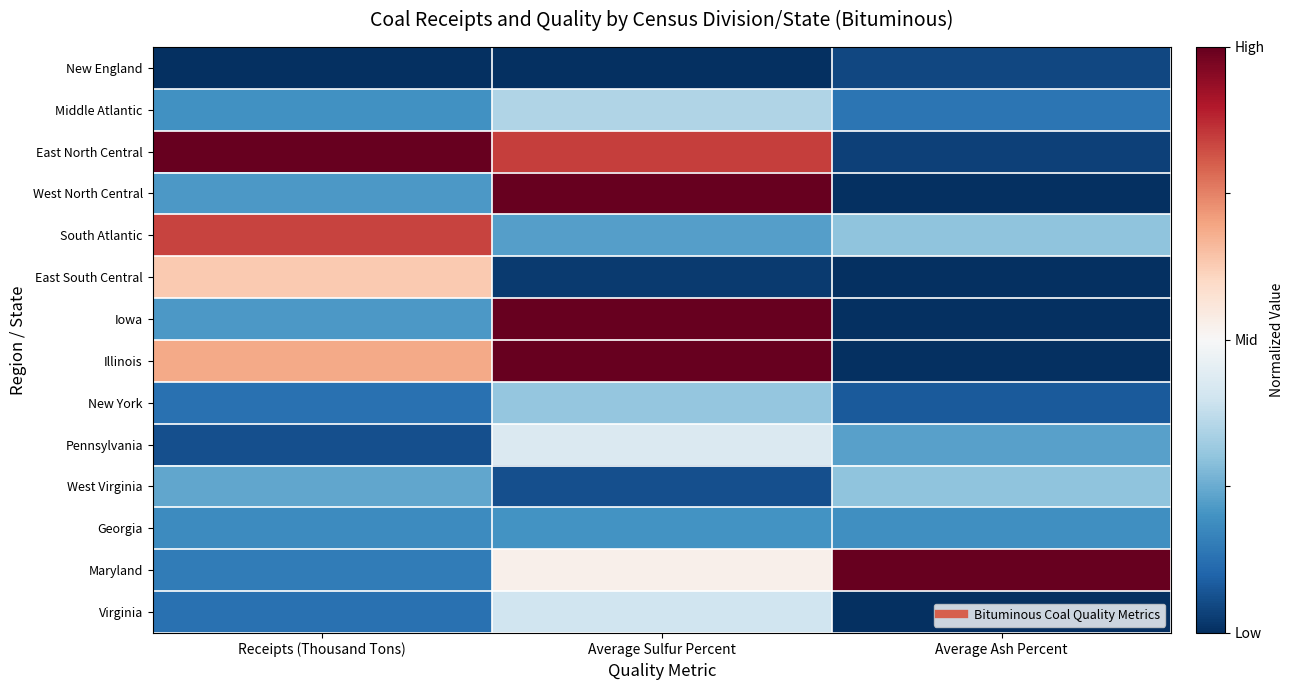

Reading left to right, transcribe all the data shown in this chart.

New England: Receipts (Thousand Tons)=-1.0	Average Sulfur Percent=-1.0	Average Ash Percent=-0.9
Middle Atlantic: Receipts (Thousand Tons)=-0.6	Average Sulfur Percent=-0.3	Average Ash Percent=-0.7
East North Central: Receipts (Thousand Tons)=1.0	Average Sulfur Percent=0.7	Average Ash Percent=-0.9
West North Central: Receipts (Thousand Tons)=-0.6	Average Sulfur Percent=1.0	Average Ash Percent=-1.0
South Atlantic: Receipts (Thousand Tons)=0.7	Average Sulfur Percent=-0.6	Average Ash Percent=-0.4
East South Central: Receipts (Thousand Tons)=0.3	Average Sulfur Percent=-1.0	Average Ash Percent=-1.0
Iowa: Receipts (Thousand Tons)=-0.6	Average Sulfur Percent=1.0	Average Ash Percent=-1.0
Illinois: Receipts (Thousand Tons)=0.4	Average Sulfur Percent=1.0	Average Ash Percent=-1.0
New York: Receipts (Thousand Tons)=-0.8	Average Sulfur Percent=-0.4	Average Ash Percent=-0.8
Pennsylvania: Receipts (Thousand Tons)=-0.9	Average Sulfur Percent=-0.1	Average Ash Percent=-0.5
West Virginia: Receipts (Thousand Tons)=-0.5	Average Sulfur Percent=-0.9	Average Ash Percent=-0.4
Georgia: Receipts (Thousand Tons)=-0.6	Average Sulfur Percent=-0.6	Average Ash Percent=-0.6
Maryland: Receipts (Thousand Tons)=-0.7	Average Sulfur Percent=0.0	Average Ash Percent=1.0
Virginia: Receipts (Thousand Tons)=-0.8	Average Sulfur Percent=-0.2	Average Ash Percent=-1.0